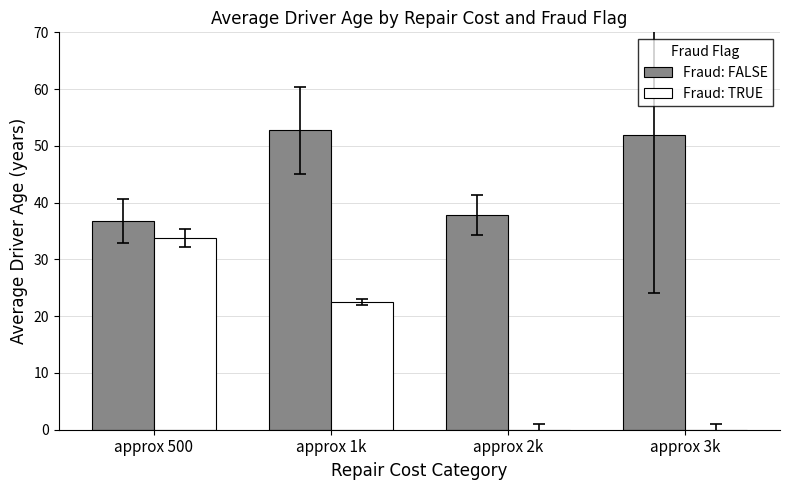

Count the number of data series in this chart.

2